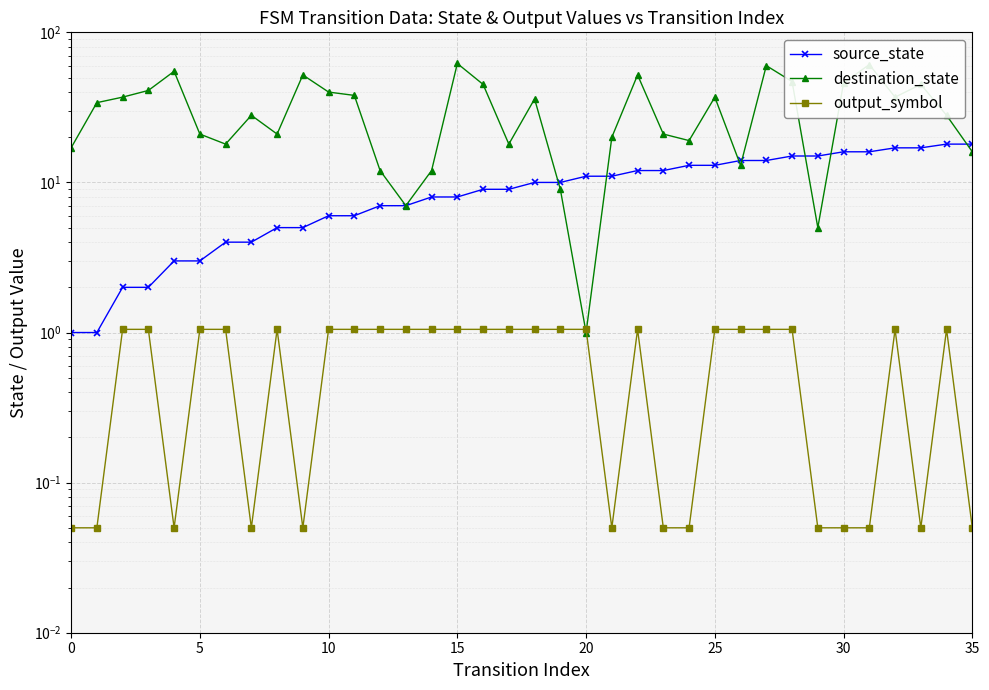

How many categories are shown in the chart?

36